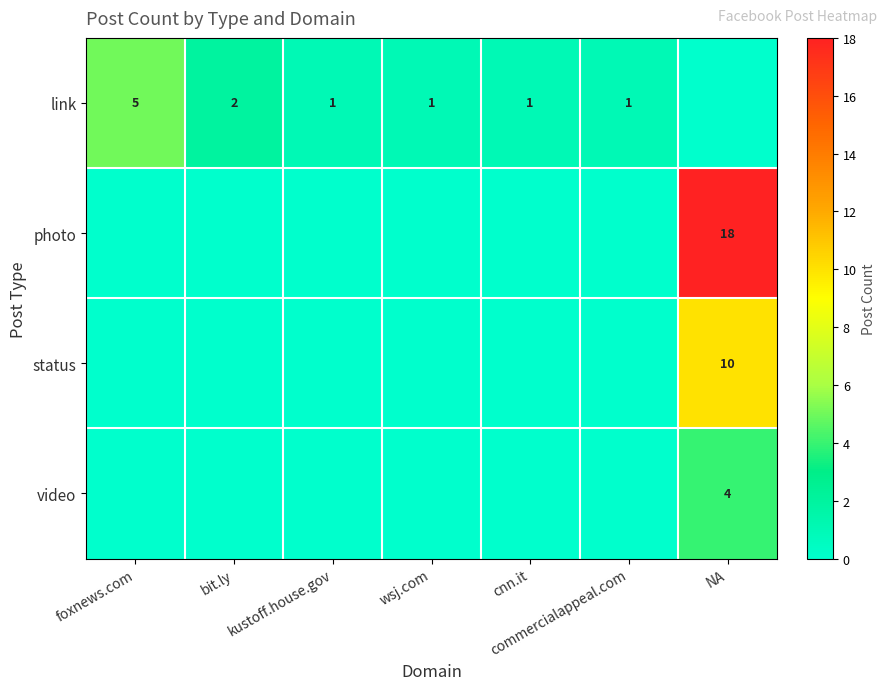

True or false: photo has a value of 18 at NA.

True